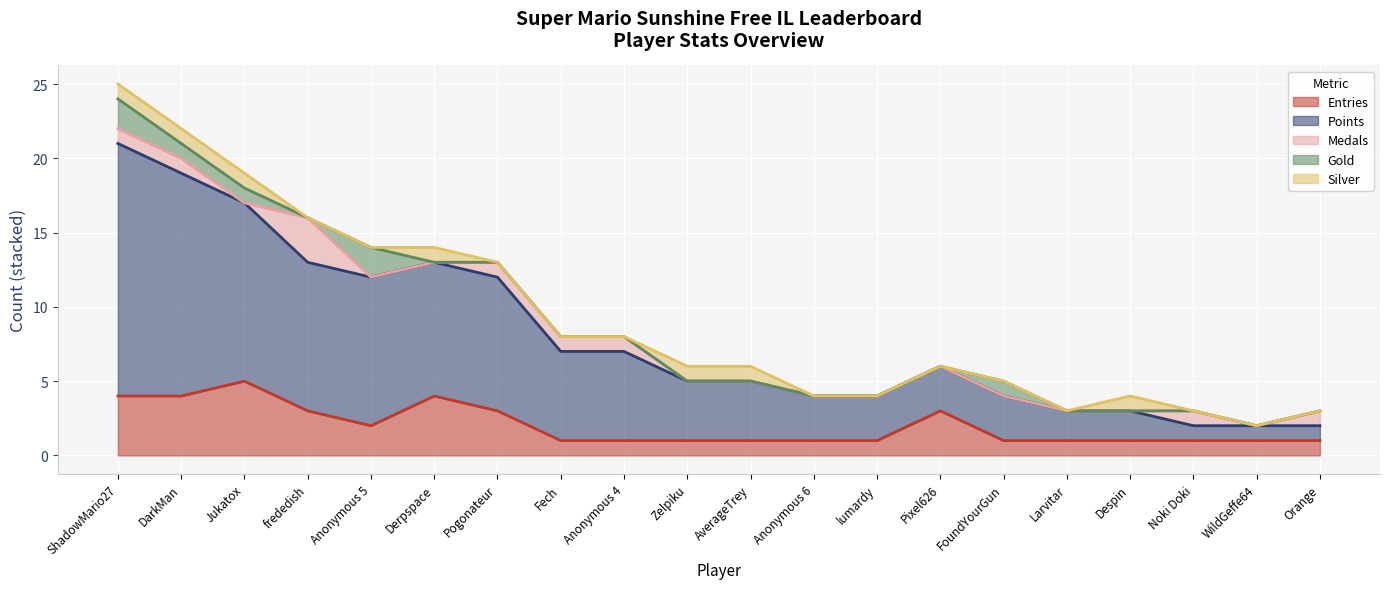

What are all the series names shown in the legend?

Entries, Points, Medals, Gold, Silver